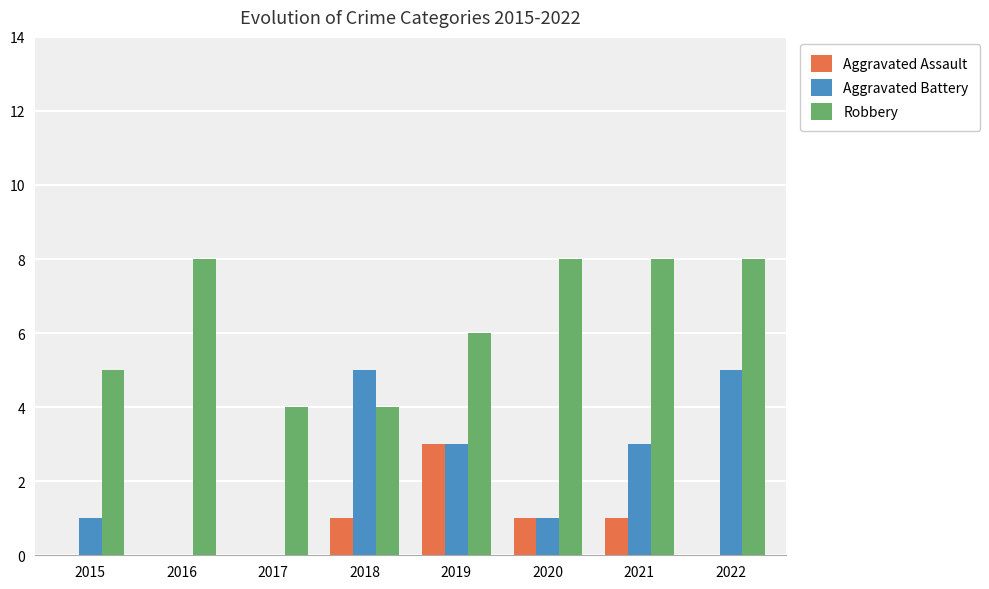

Reading left to right, extract all data points from this chart.

Aggravated Assault: 2015=0	2016=0	2017=0	2018=1	2019=3	2020=1	2021=1	2022=0
Aggravated Battery: 2015=1	2016=0	2017=0	2018=5	2019=3	2020=1	2021=3	2022=5
Robbery: 2015=5	2016=8	2017=4	2018=4	2019=6	2020=8	2021=8	2022=8